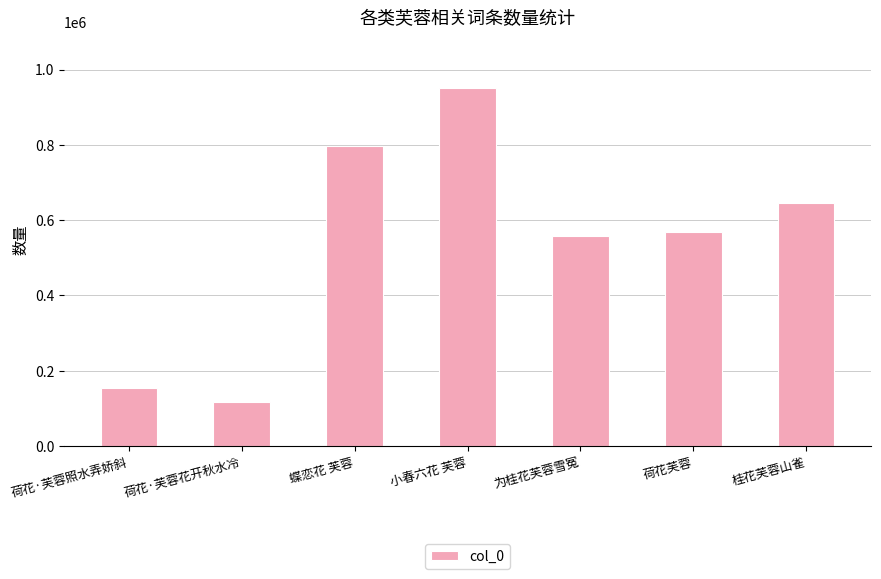

Where is the data nearest to the value 533127?

为桂花芙蓉雪冤